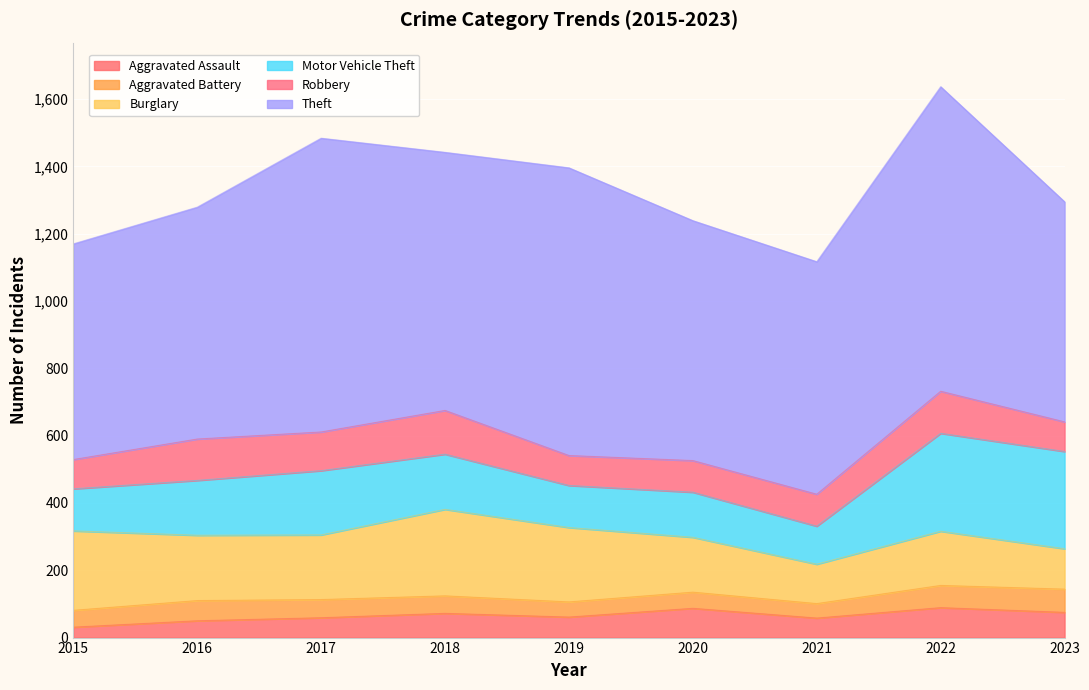

True or false: Robbery has more than 1 interior local peaks.

True